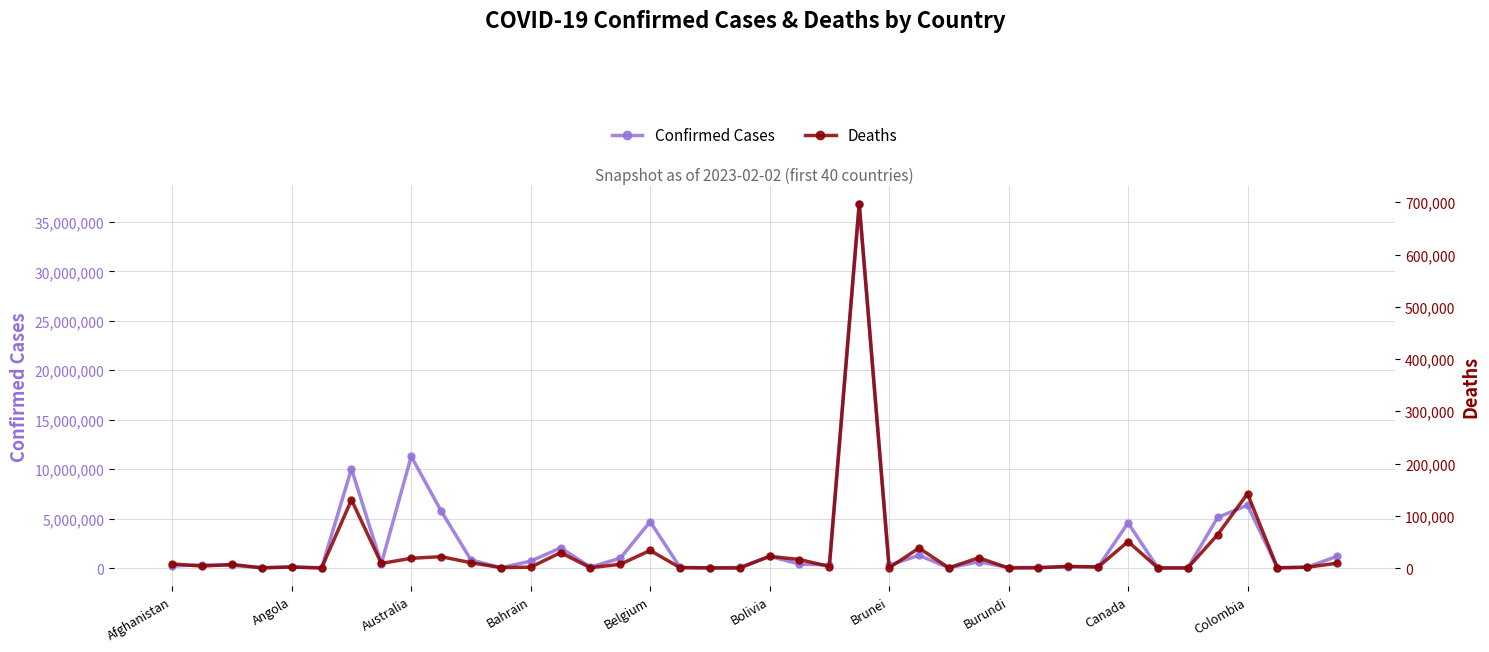

What is the sum of all Confirmed Cases values?

96832608